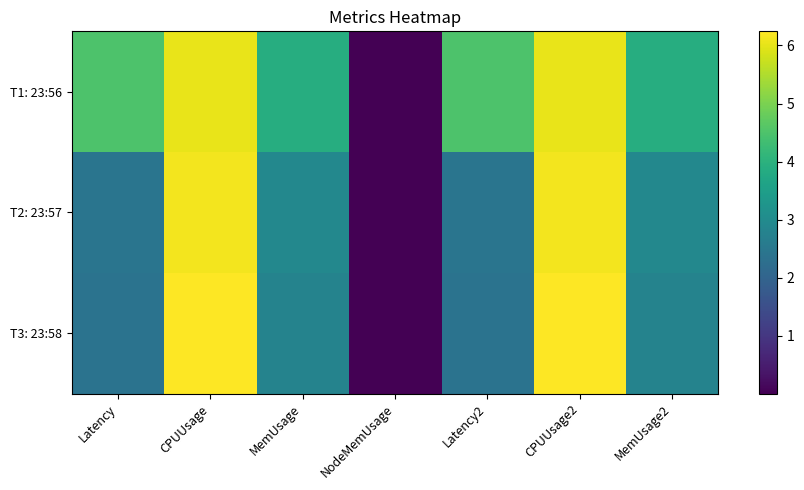

Reading left to right, list all the values displayed in this chart.

T1: 23:56: Latency=4.5	CPUUsage=6.0	MemUsage=3.9	NodeMemUsage=0.0	Latency2=4.5	CPUUsage2=6.0	MemUsage2=3.9
T2: 23:57: Latency=2.4	CPUUsage=6.1	MemUsage=2.9	NodeMemUsage=0.0	Latency2=2.4	CPUUsage2=6.1	MemUsage2=2.9
T3: 23:58: Latency=2.4	CPUUsage=6.2	MemUsage=2.8	NodeMemUsage=0.0	Latency2=2.4	CPUUsage2=6.2	MemUsage2=2.8